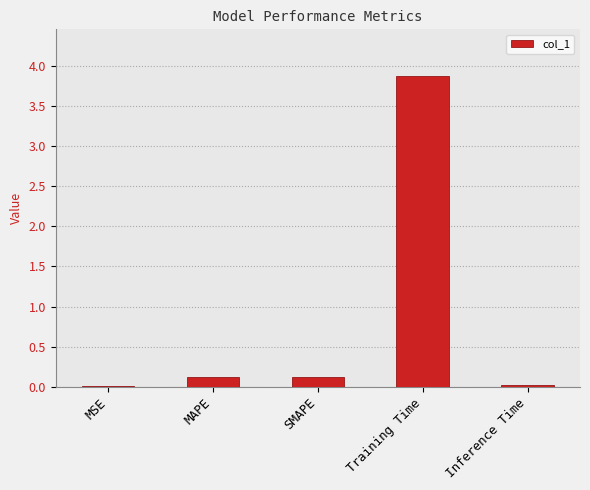

Which label corresponds to the largest value in the chart?

Training Time